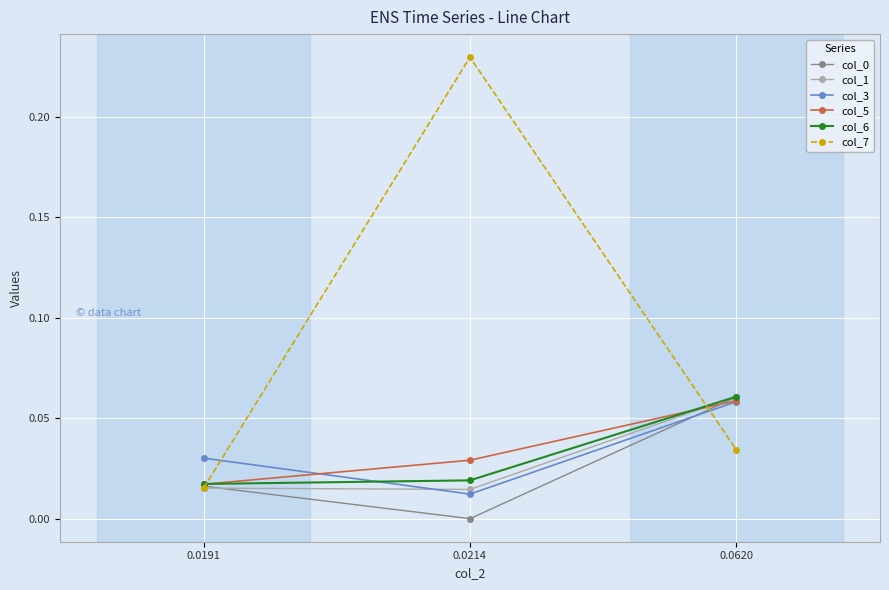

Which series has the largest total across all categories?

col_7